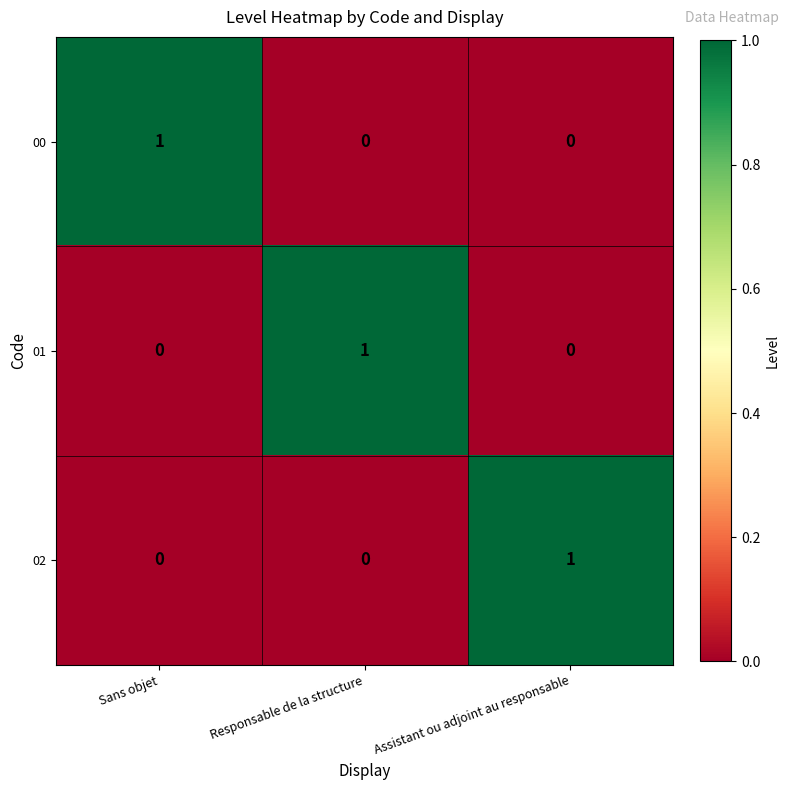

Count the 00 values in the range 0 to 1.

3